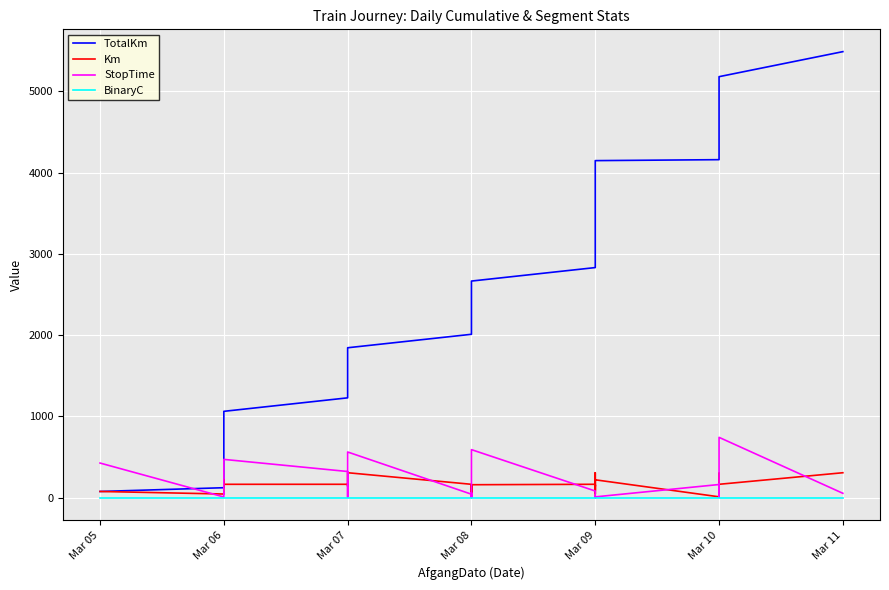

What is the value of the TotalKm point at the 2nd from the left?

123.7